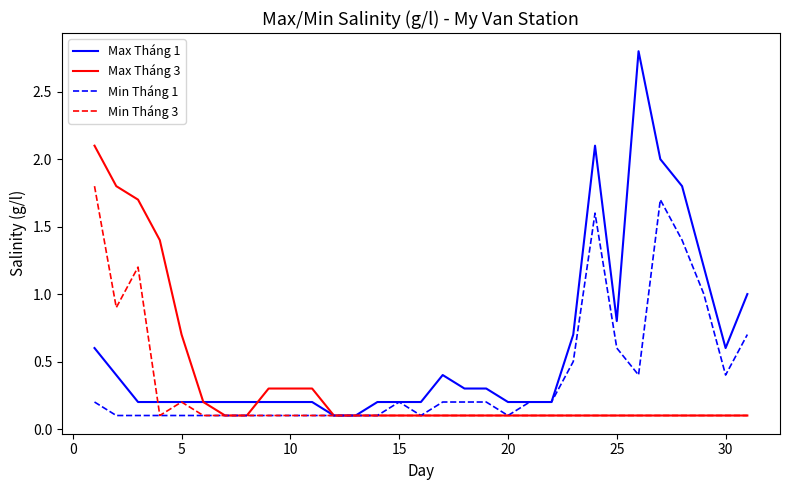

Does the chart have visible grid lines?

No